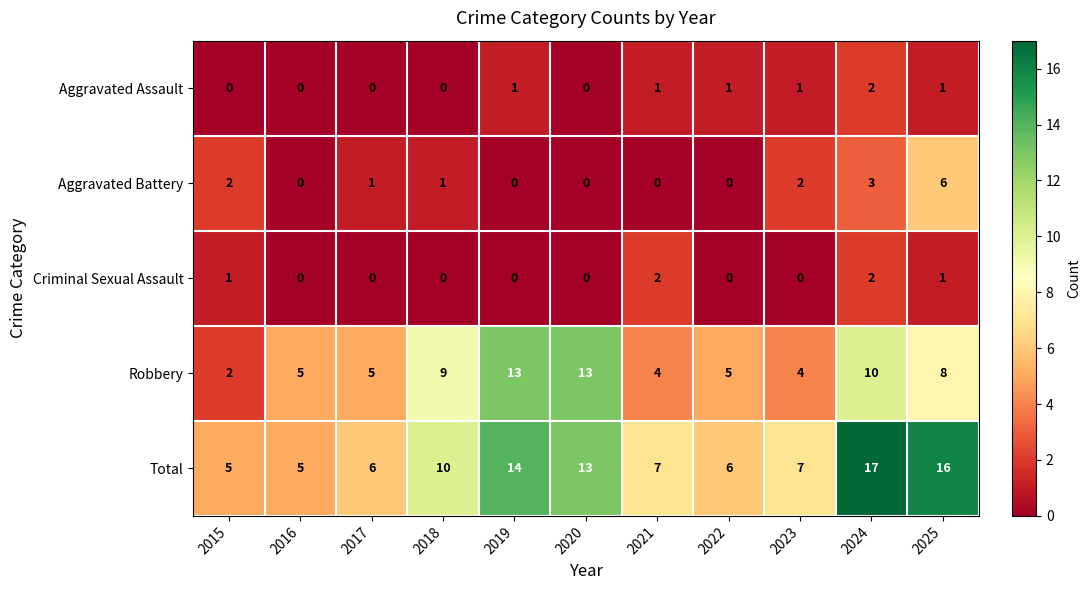

Is the value of Aggravated Battery at 2025 greater than the value of Criminal Sexual Assault at 2016?

Yes